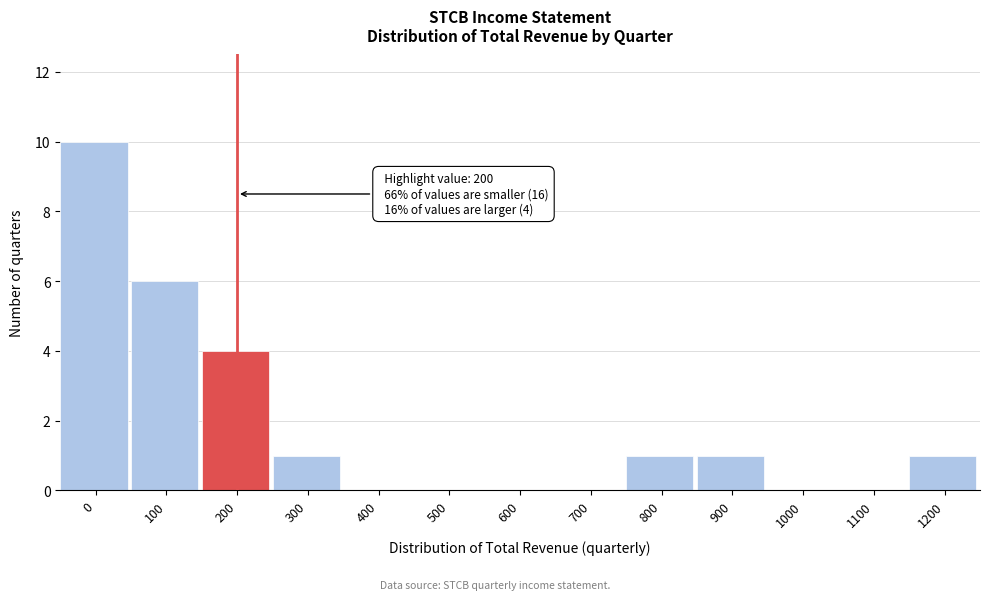

Reading left to right, transcribe all the data shown in this chart.

0=10	100=6	200=4	300=1	400=0	500=0	600=0	700=0	800=1	900=1	1000=0	1100=0	1200=1